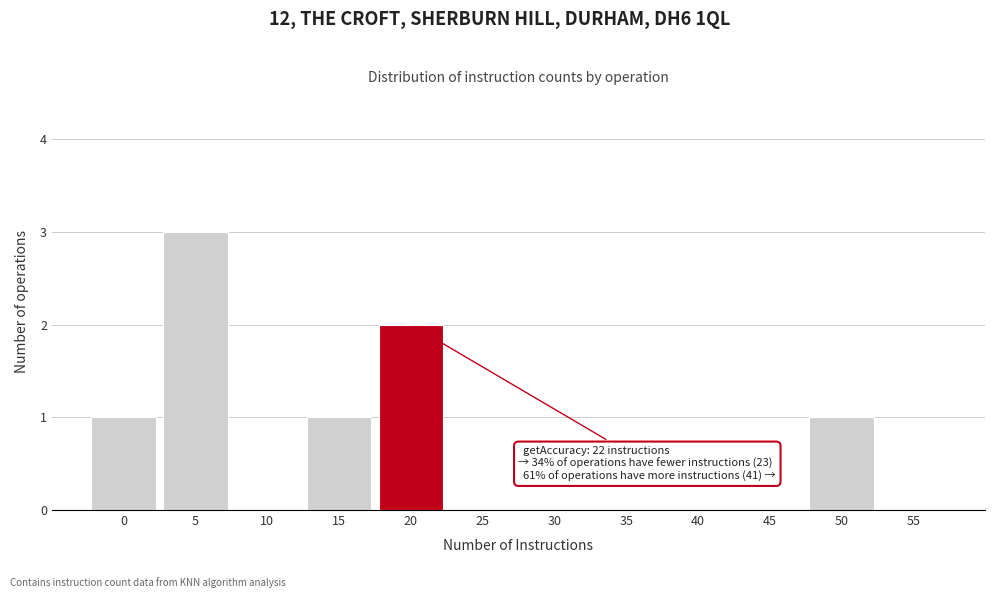

Reading left to right, transcribe all the data shown in this chart.

0=1	5=3	10=0	15=1	20=2	25=0	30=0	35=0	40=0	45=0	50=1	55=0